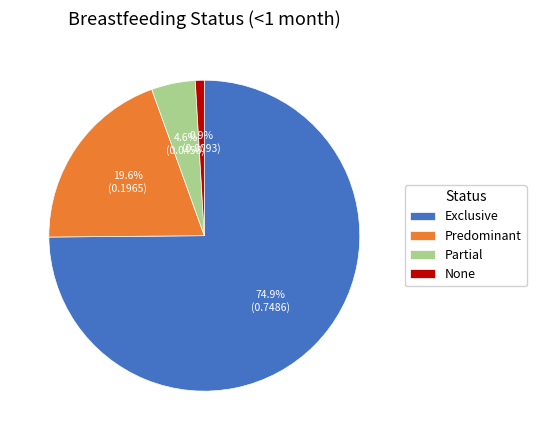

To the nearest percent, what percentage of the pie is Predominant?

20%